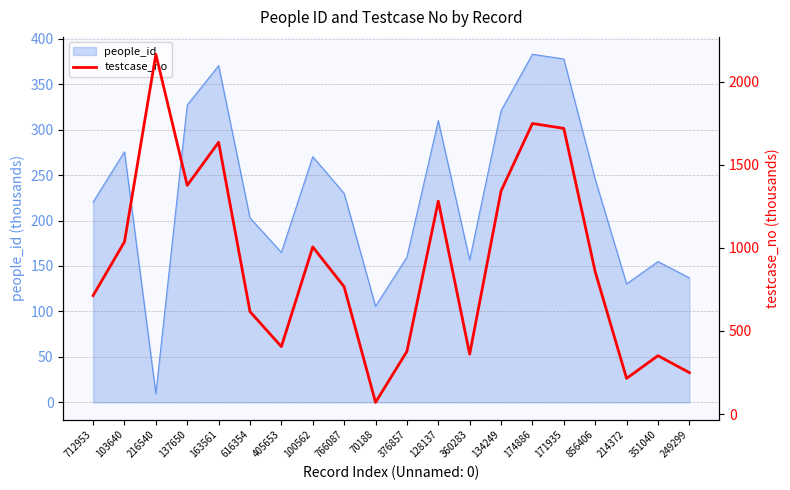

Read the value at 163561.

1635.6